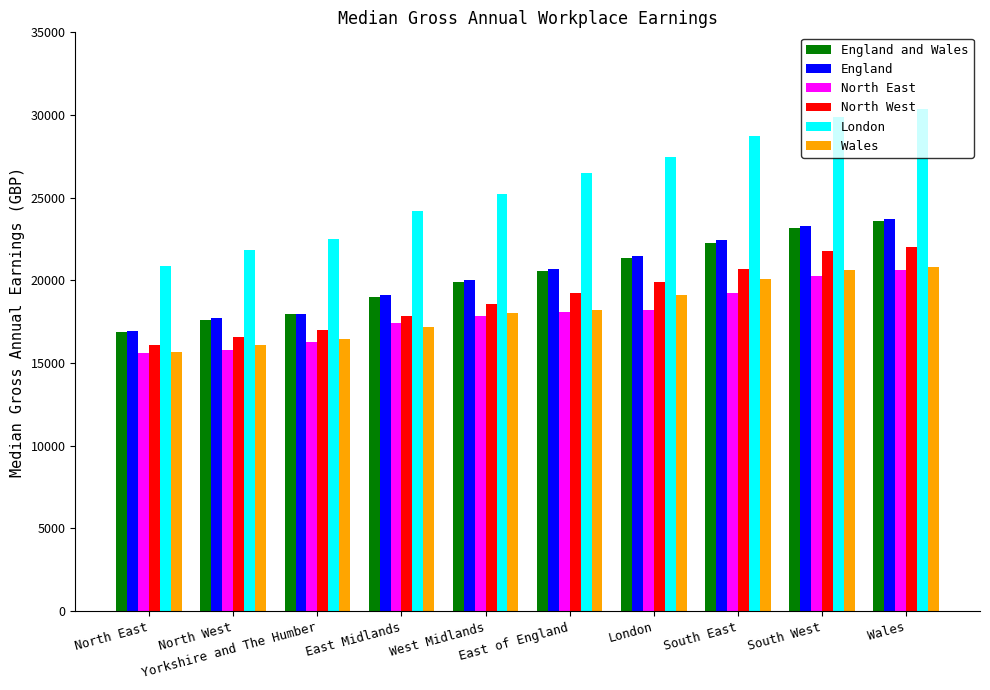

How many bars are there in each group?

6